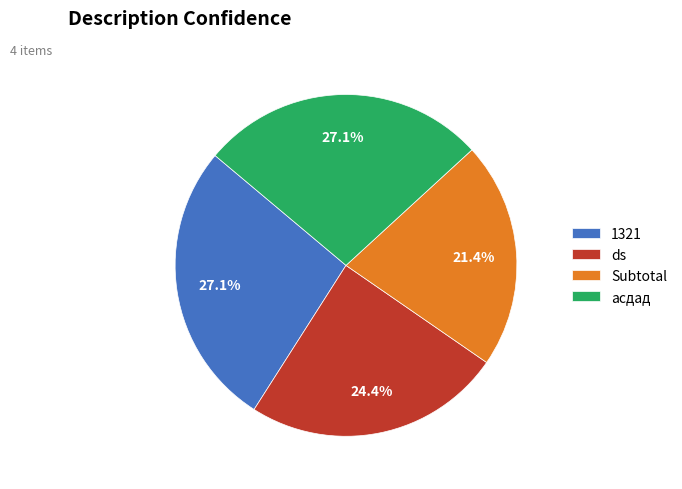

What percentage is the асдад slice, to the nearest percent?

27%